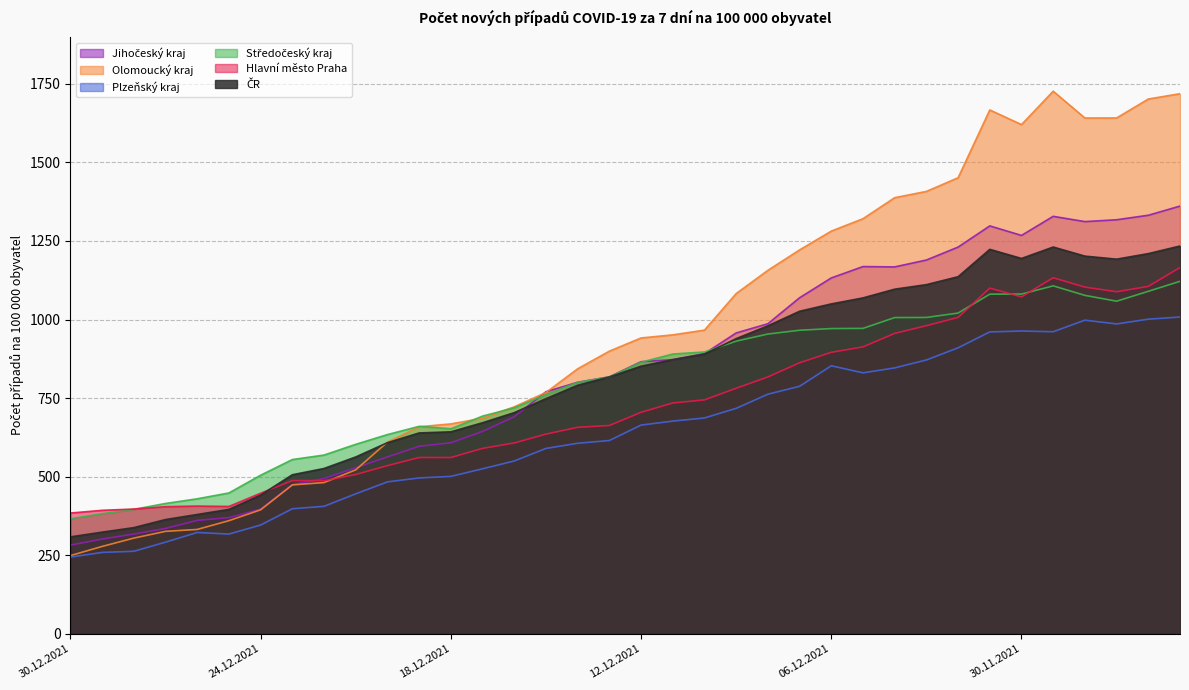

True or false: Olomoucký kraj has a value of 2285.5 at 06.12.2021.

False